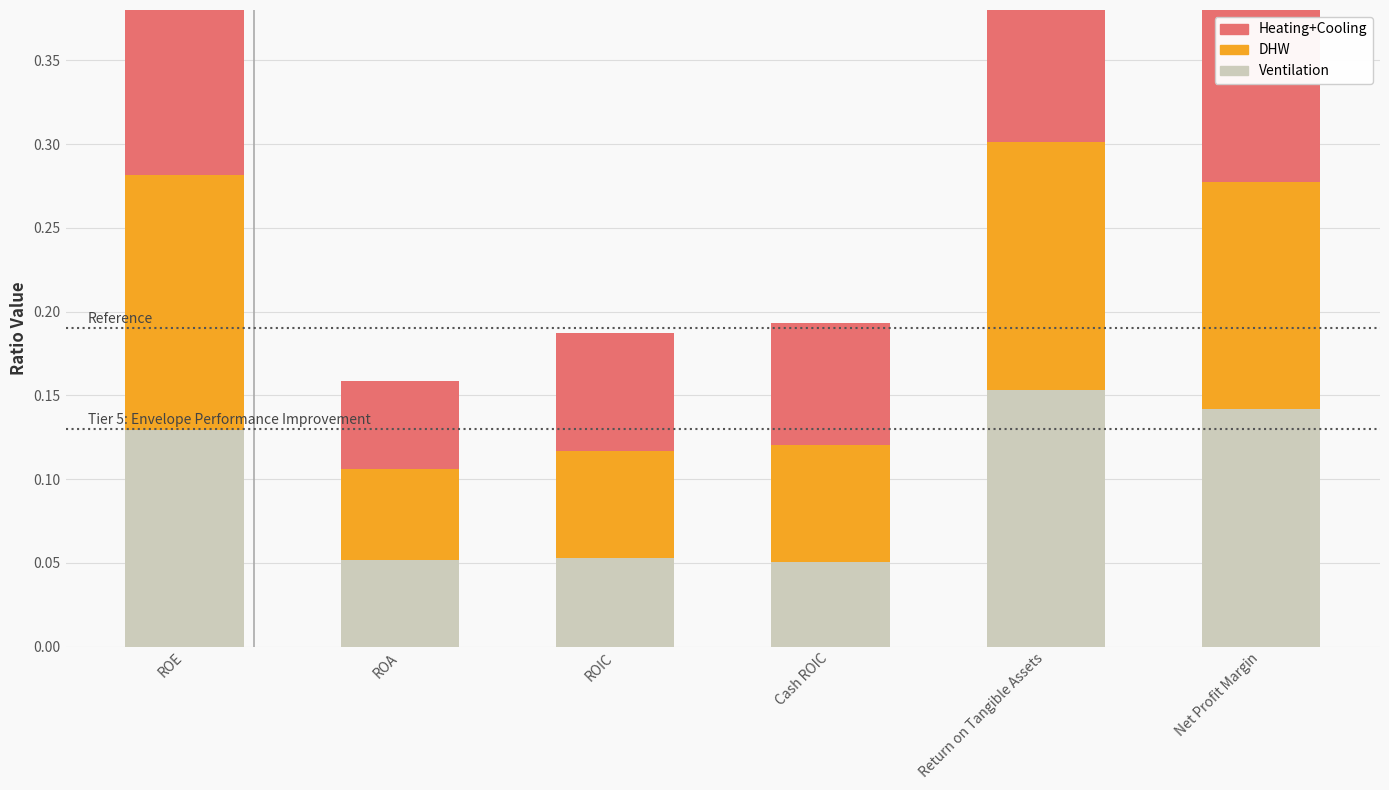

Which series changed the most between ROE and Net Profit Margin?

Heating+Cooling